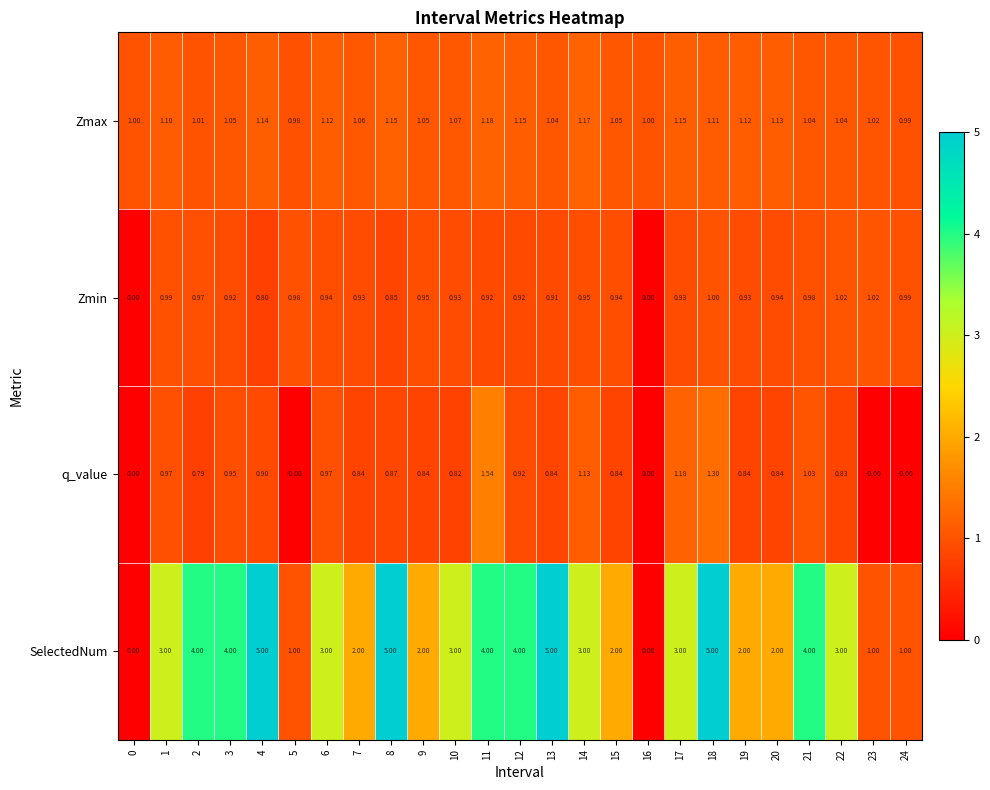

Between 10 and 22, which series saw the biggest shift?

Zmin